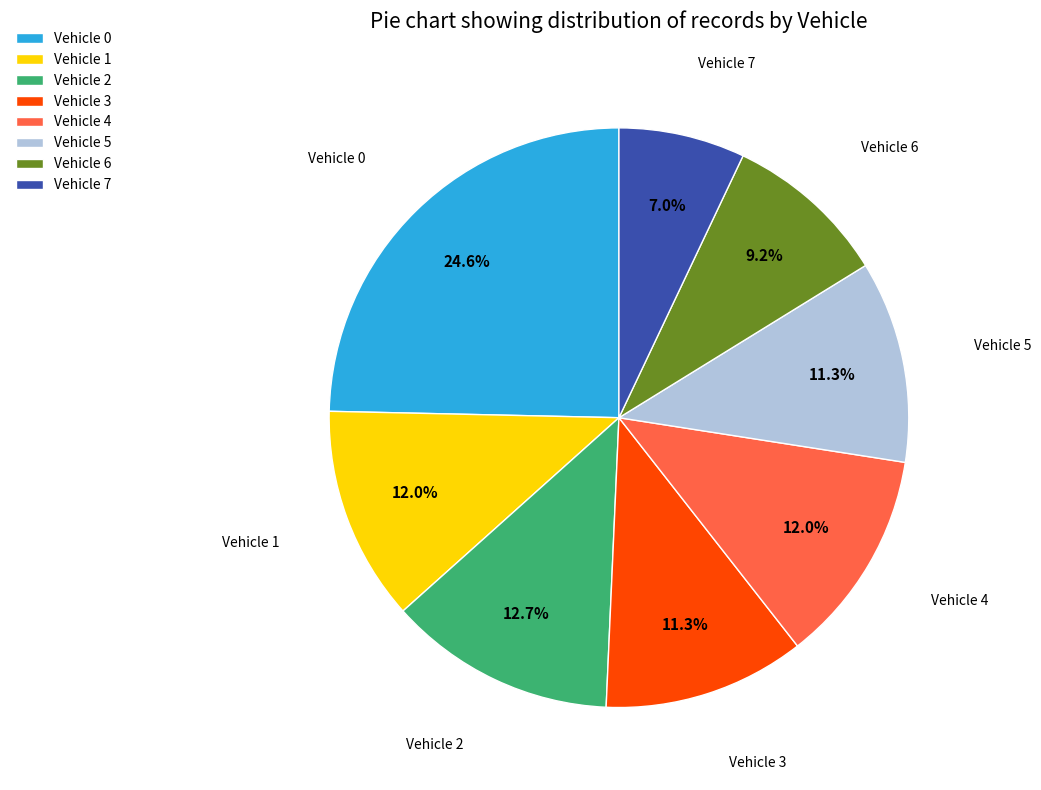

Is it true that Vehicle 5 is 11% of the pie?

True